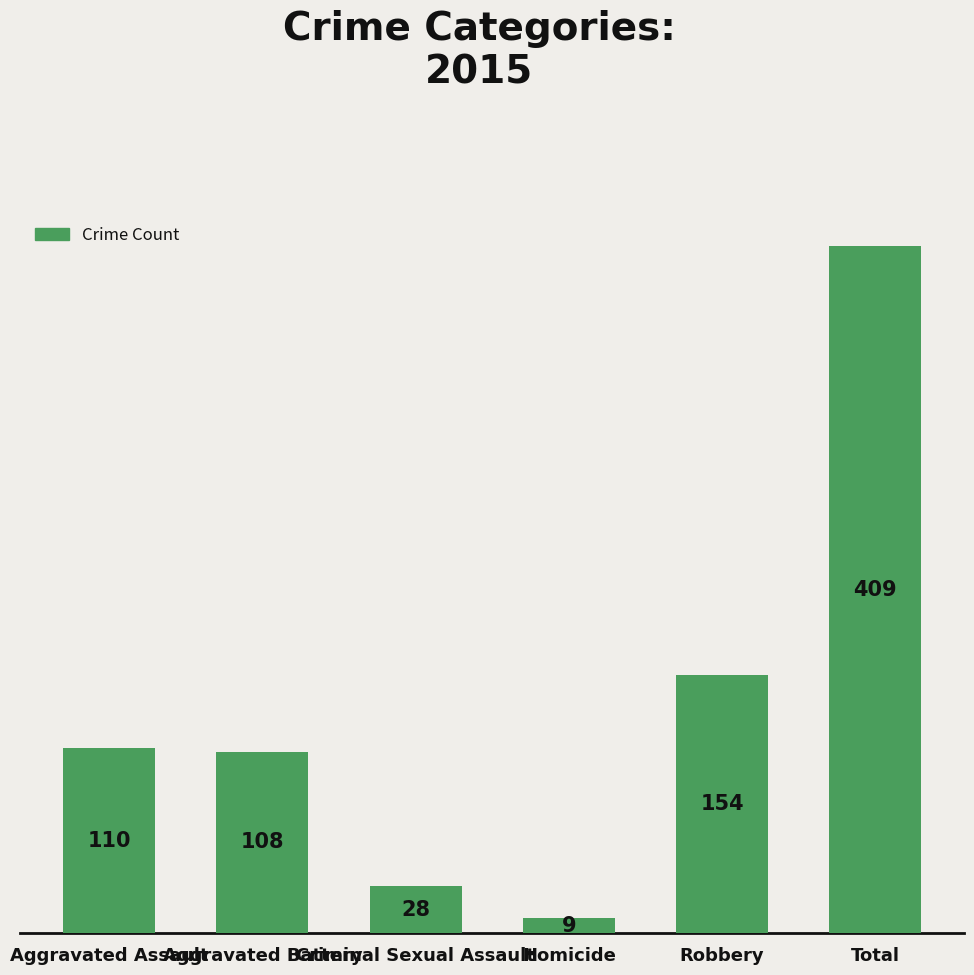

Between Total and Aggravated Assault, which is larger?

Total